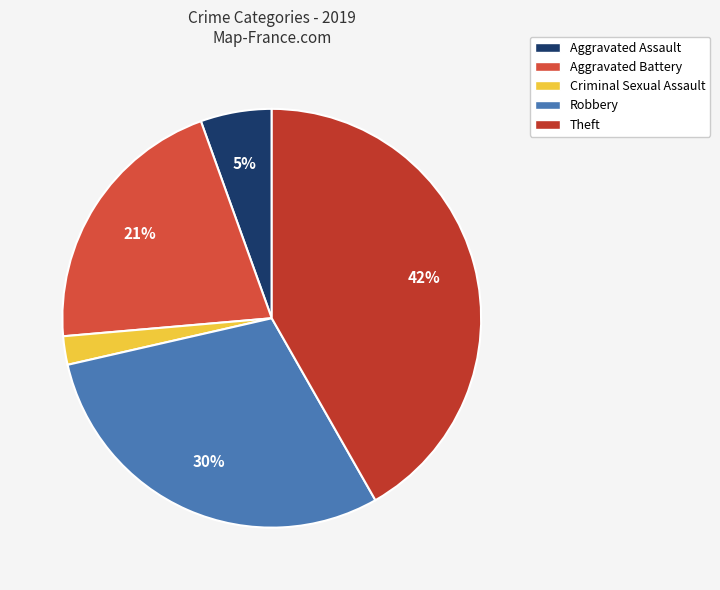

How many slices are in this pie chart?

5